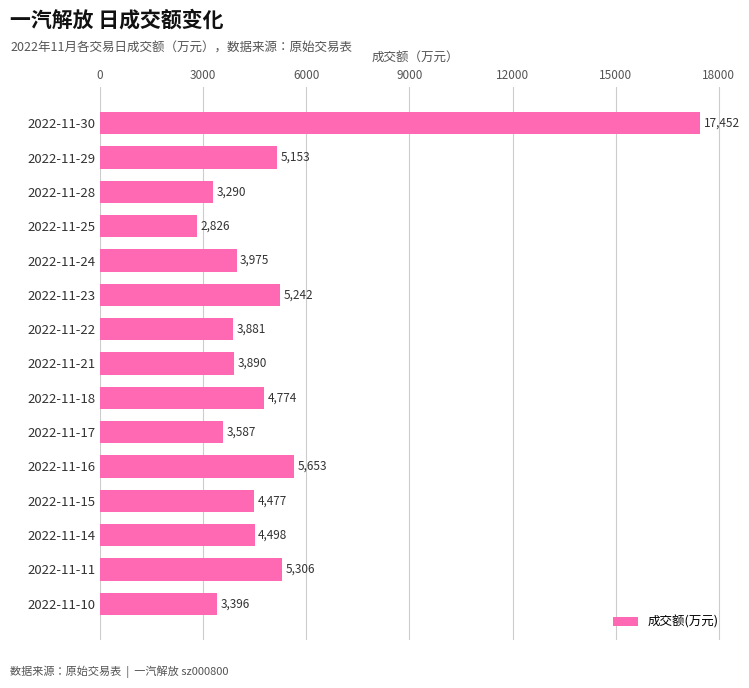

List the labels in order of value, smallest first.

2022-11-25, 2022-11-28, 2022-11-10, 2022-11-17, 2022-11-22, 2022-11-21, 2022-11-24, 2022-11-15, 2022-11-14, 2022-11-18, 2022-11-29, 2022-11-23, 2022-11-11, 2022-11-16, 2022-11-30